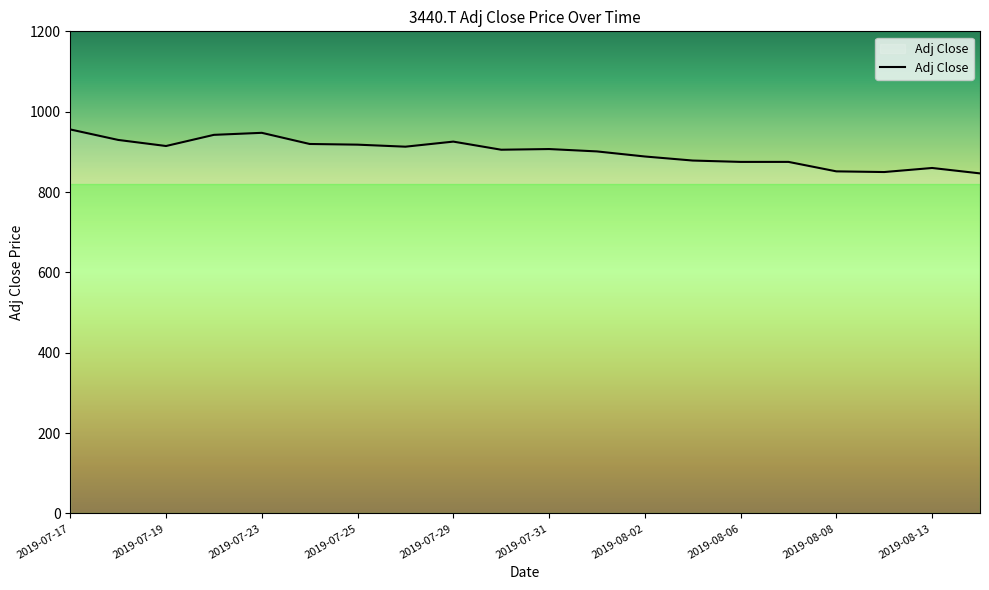

What is the difference between the maximum and minimum values?

109.4